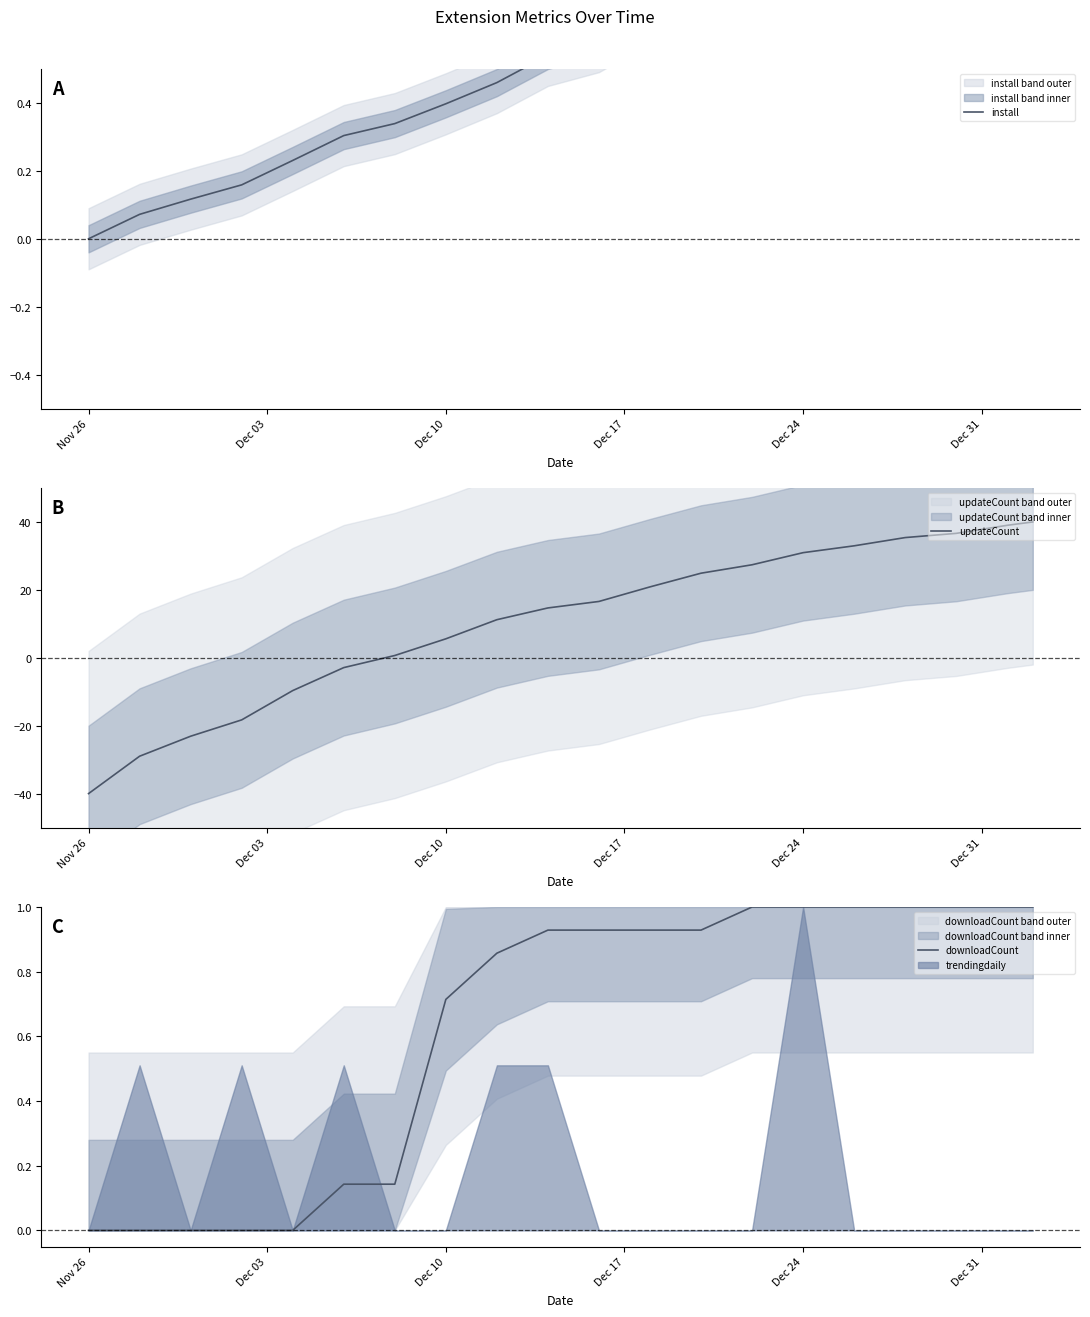

How many categories are shown in the chart?

20